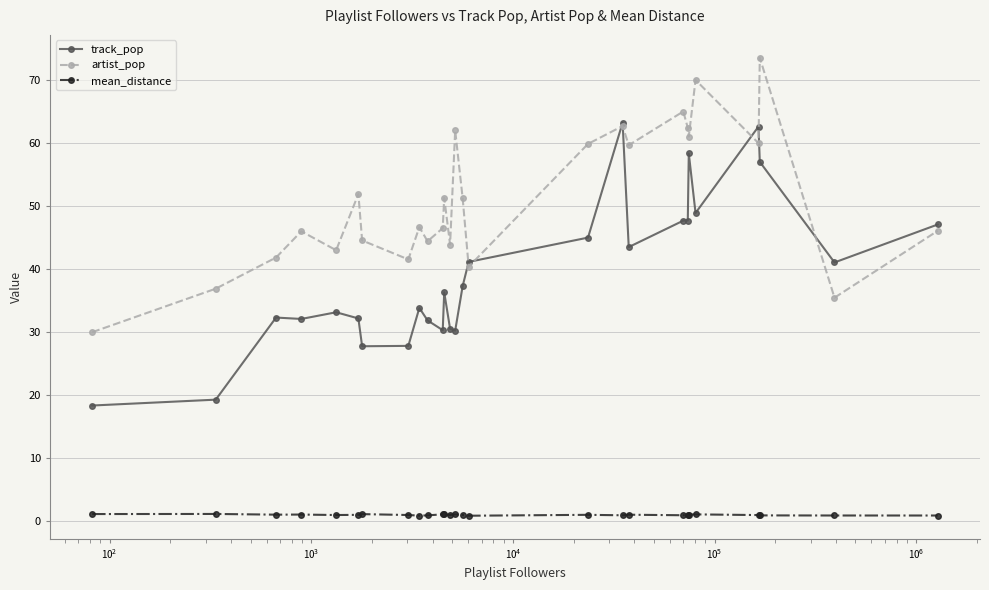

What is the highest value of the track_pop series?

63.2